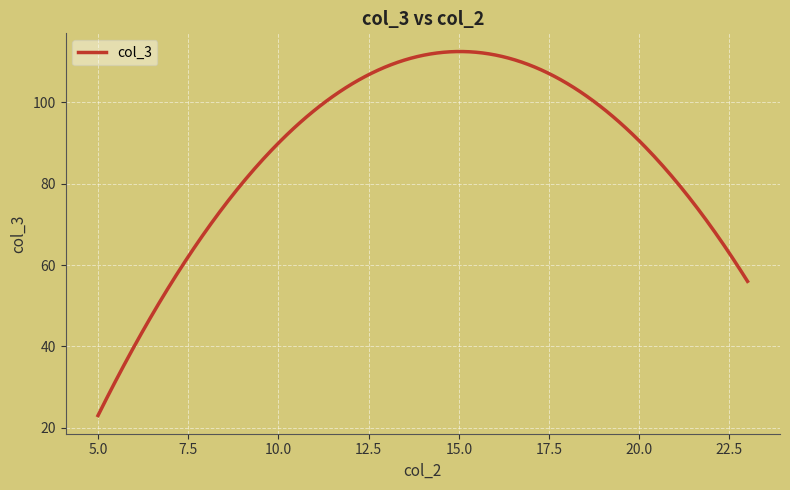

How many distinct data groups are displayed?

1